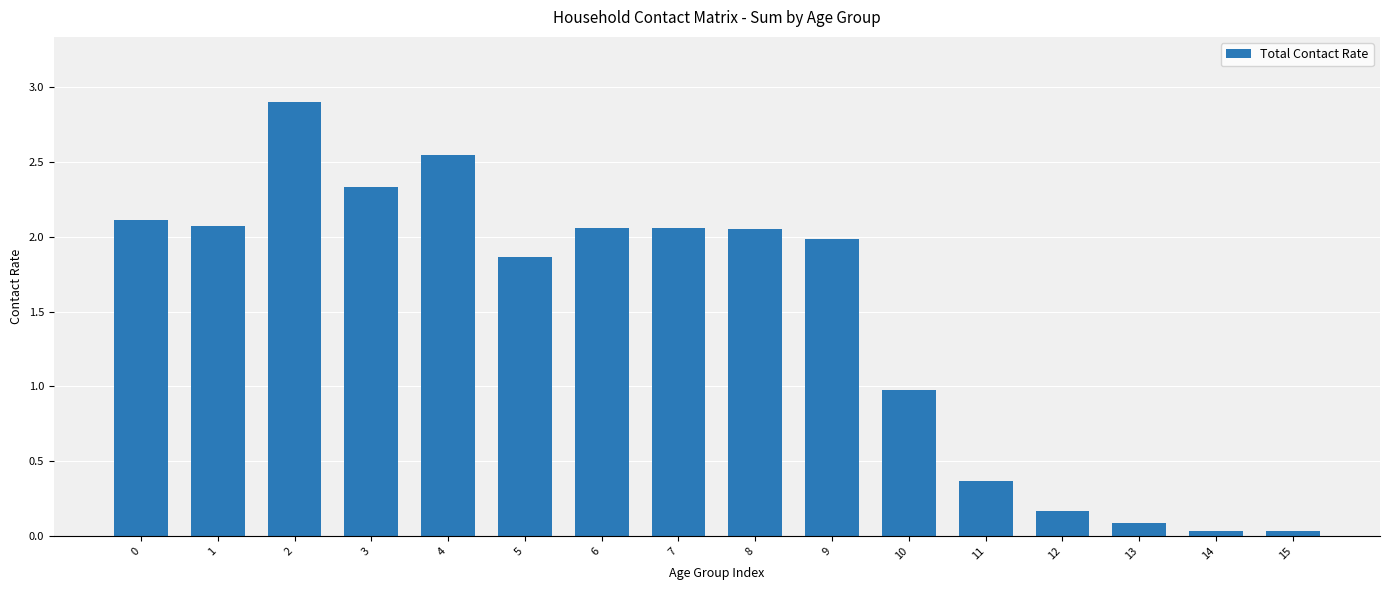

Are the bars horizontal?

No